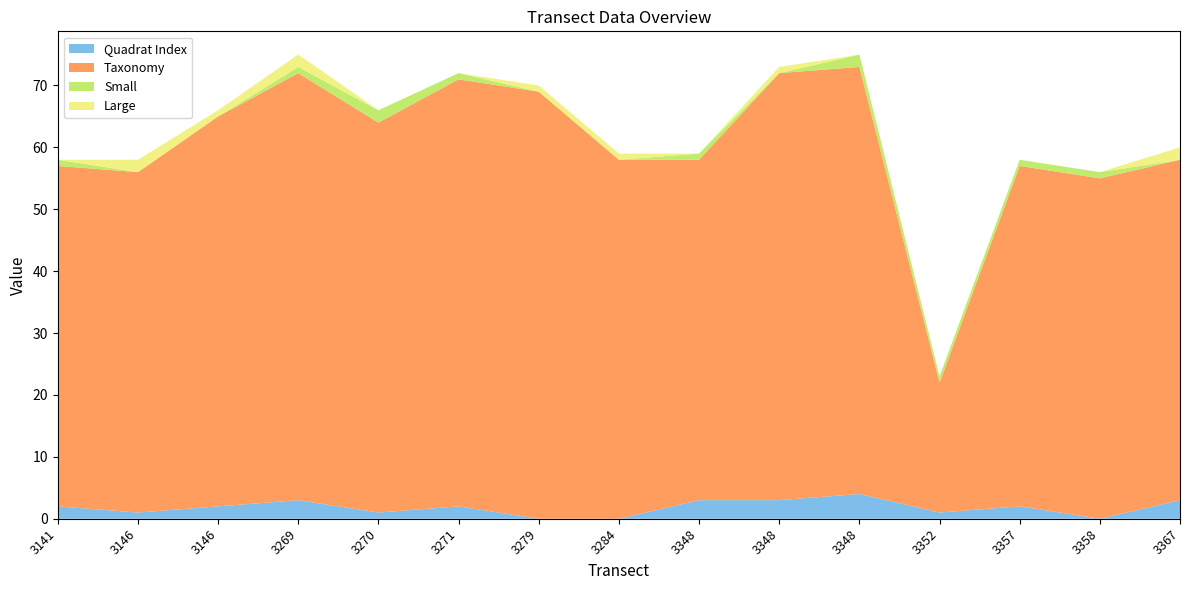

Reading left to right, extract all data points from this chart.

Quadrat Index: 2	1	2	3	1	2	0	0	3	3	4	1	2	0	3
Taxonomy: 55	55	63	69	63	69	69	58	55	69	69	21	55	55	55
Small: 1	0	0	1	2	1	0	0	1	0	2	1	1	1	0
Large: 0	2	1	2	0	0	1	1	0	1	0	0	0	0	2